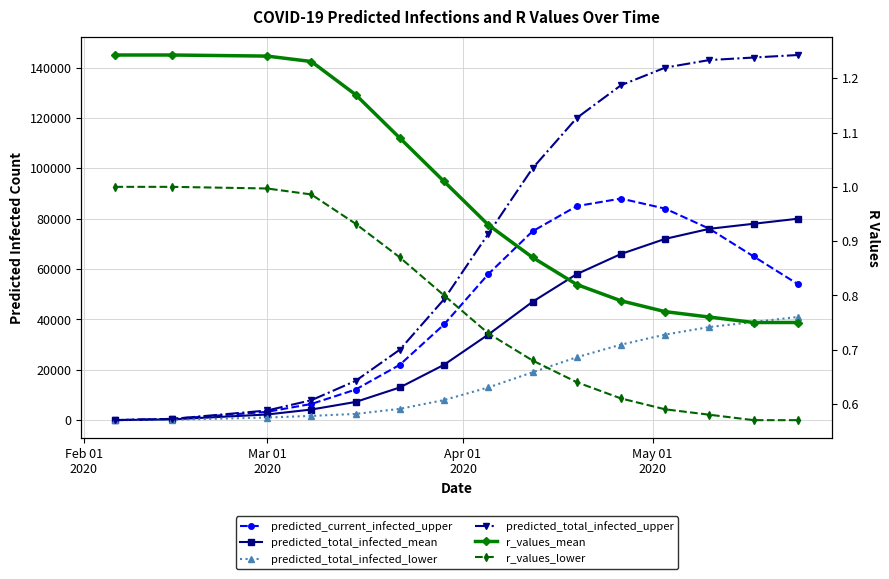

Rank the series by their maximum value, from lowest to highest.

r_values_lower, r_values_mean, predicted_total_infected_lower, predicted_total_infected_mean, predicted_current_infected_upper, predicted_total_infected_upper